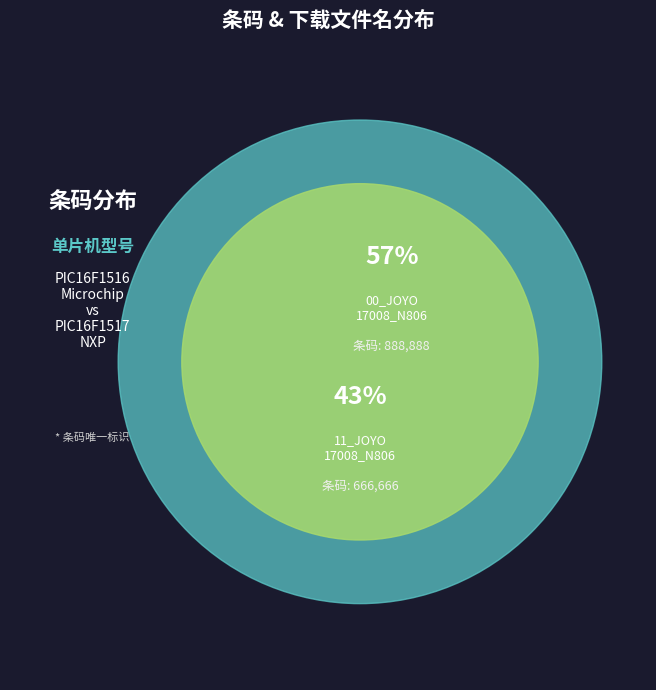

Count the number of slices in the pie.

2